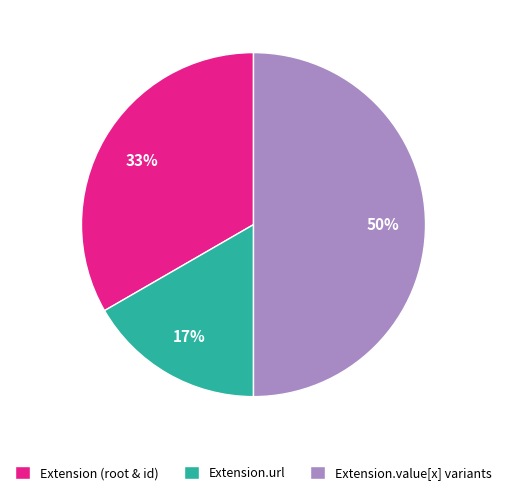

Does Extension.url represent more than half of the total?

No